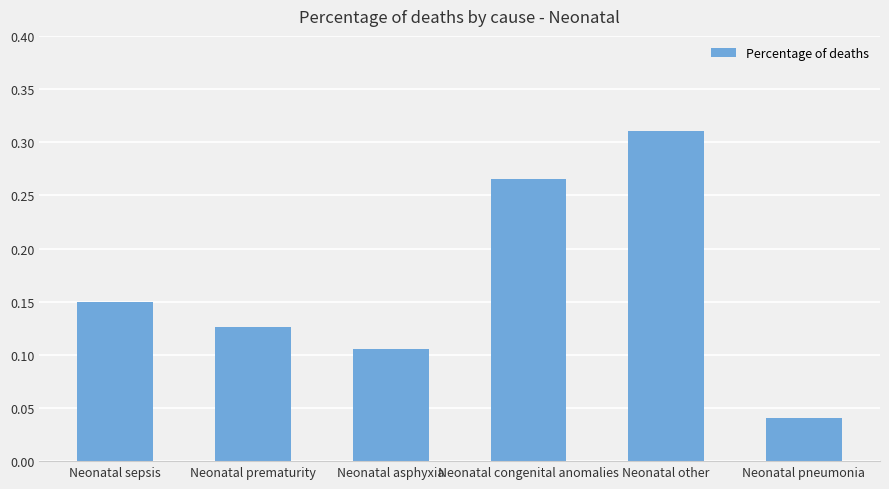

What is the average value?

0.2